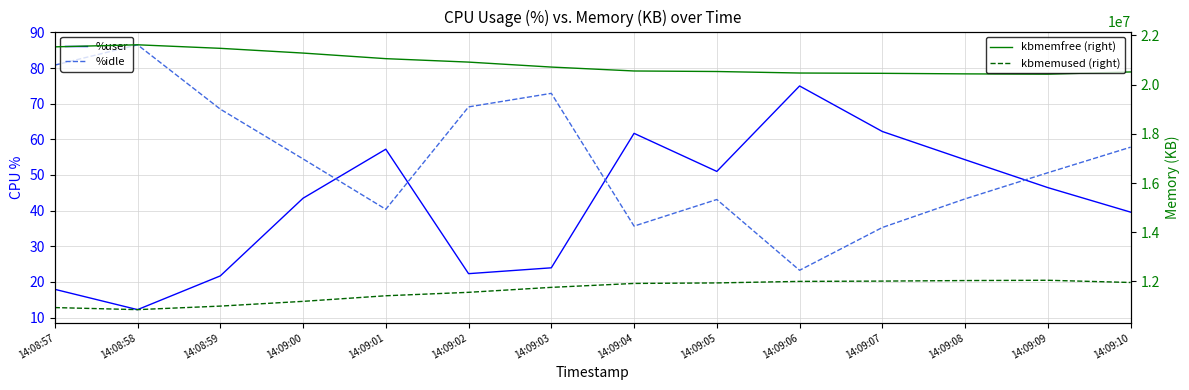

How many lines are shown in the chart?

4